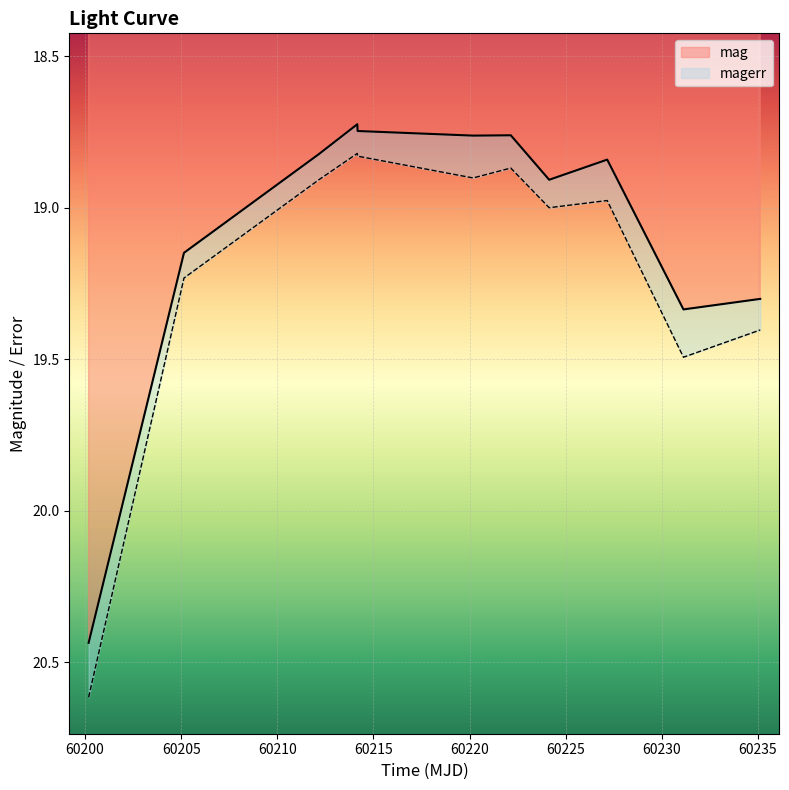

Reading left to right, extract all data points from this chart.

60200.18423609994=20.4	60205.14400460012=19.1	60212.15623839991=18.8	60214.158946800046=18.7	60214.17665510019=18.7	60220.18410879979=18.8	60222.14302079985=18.8	60224.13997690007=18.9	60227.15898150019=18.8	60231.12459489983=19.3	60235.11831020005=19.3